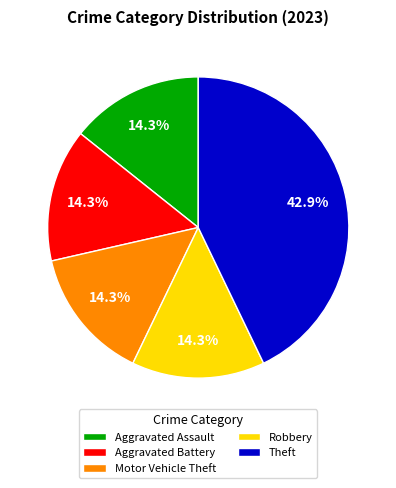

Is there a majority slice in this chart?

No